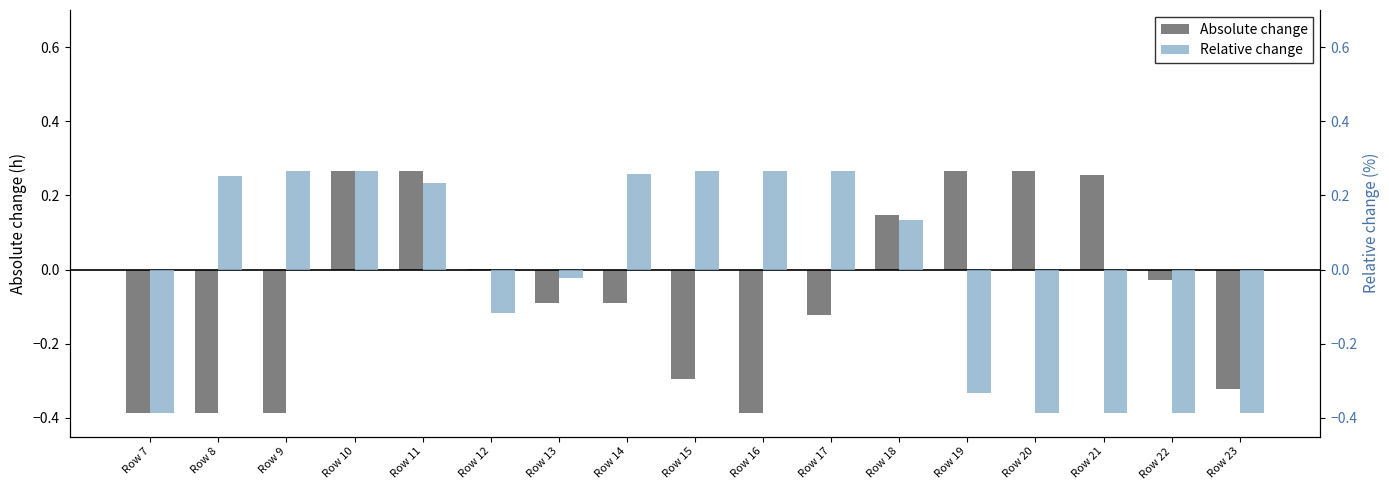

Reading left to right, what are all the values shown in this chart?

Absolute change: Row 7=-0.4	Row 8=-0.4	Row 9=-0.4	Row 10=0.3	Row 11=0.3	Row 12=0.0	Row 13=-0.1	Row 14=-0.1	Row 15=-0.3	Row 16=-0.4	Row 17=-0.1	Row 18=0.1	Row 19=0.3	Row 20=0.3	Row 21=0.3	Row 22=-0.0	Row 23=-0.3
Relative change: Row 7=-0.4	Row 8=0.3	Row 9=0.3	Row 10=0.3	Row 11=0.2	Row 12=-0.1	Row 13=-0.0	Row 14=0.3	Row 15=0.3	Row 16=0.3	Row 17=0.3	Row 18=0.1	Row 19=-0.3	Row 20=-0.4	Row 21=-0.4	Row 22=-0.4	Row 23=-0.4